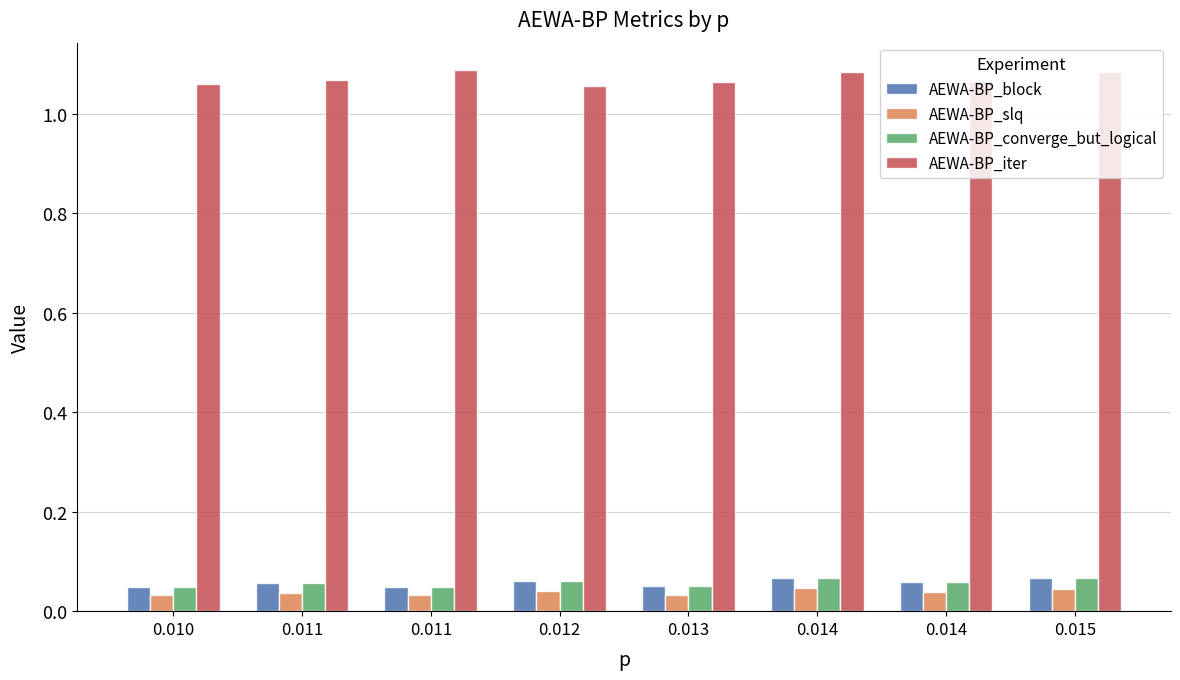

Is the value of AEWA-BP_slq at 0.014 greater than the value of AEWA-BP_iter at 0.011?

No